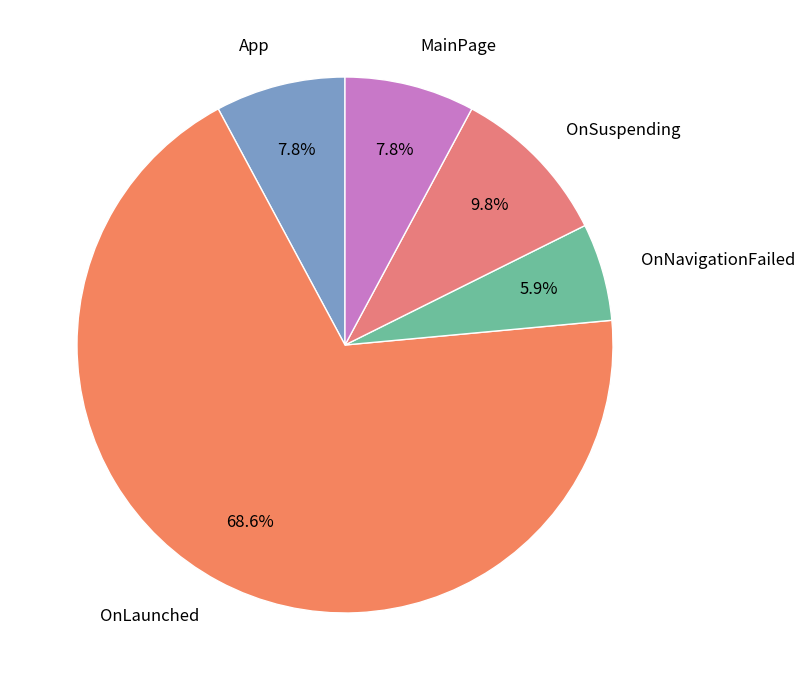

To the nearest percent, what is the average slice percentage?

20%